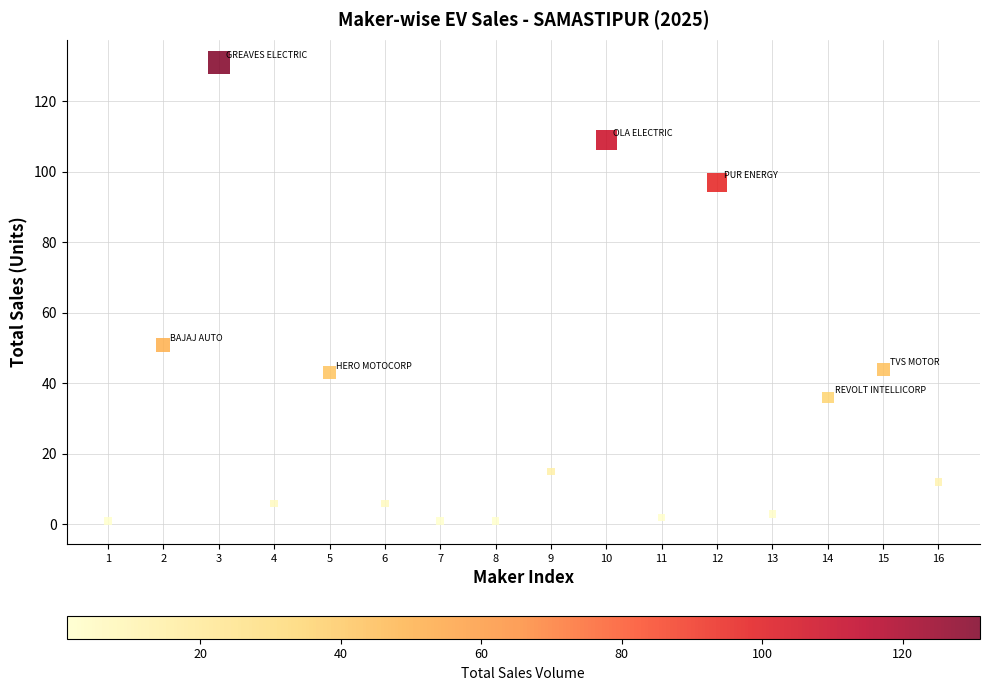

What is the range of X values (max minus min)?

15